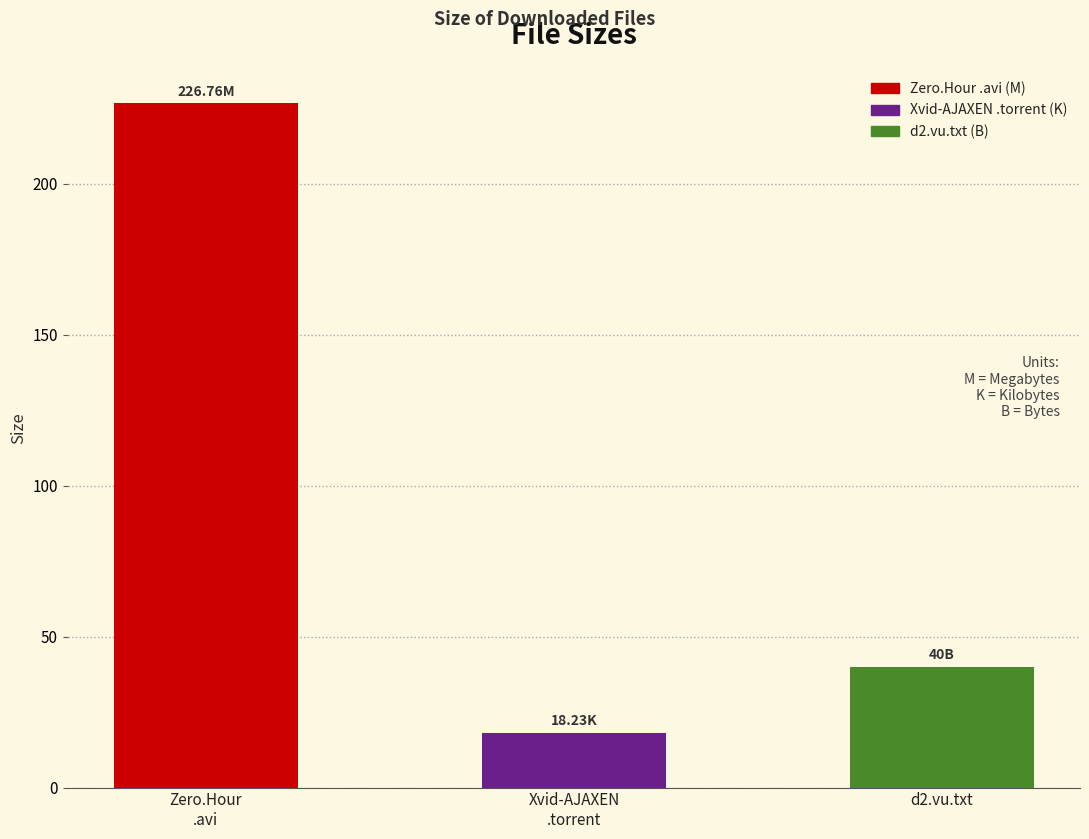

Is it true that the value at Xvid-AJAXEN
.torrent is 18.2?

True